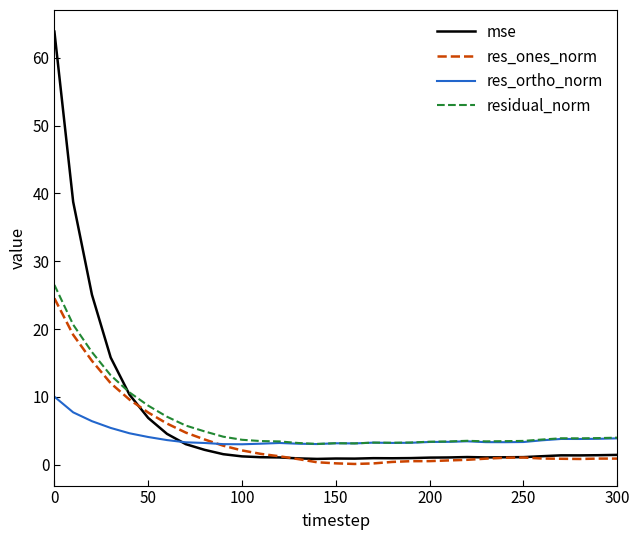

Which series has the largest range (max minus min)?

mse